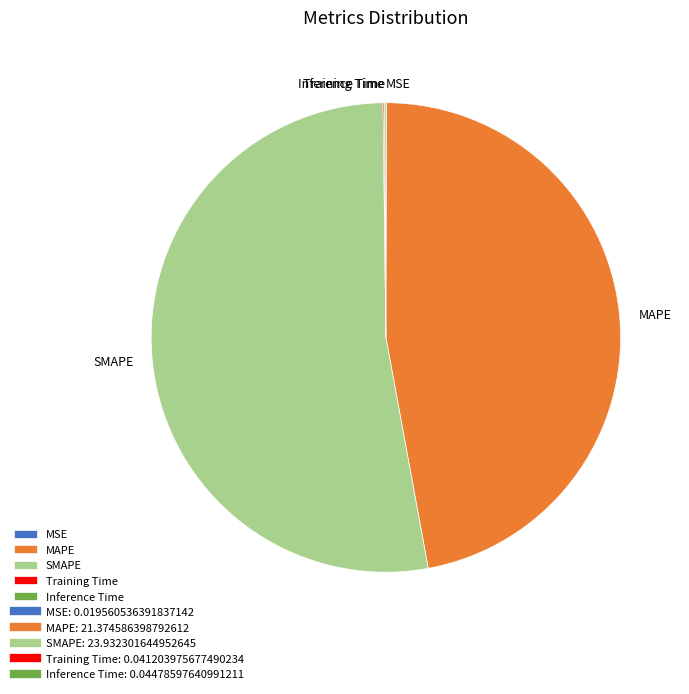

Which has a higher value, SMAPE or MAPE?

SMAPE